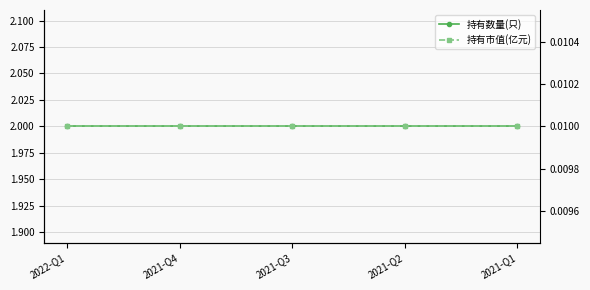

What is the label of the 2nd point from the right?

2021-Q2